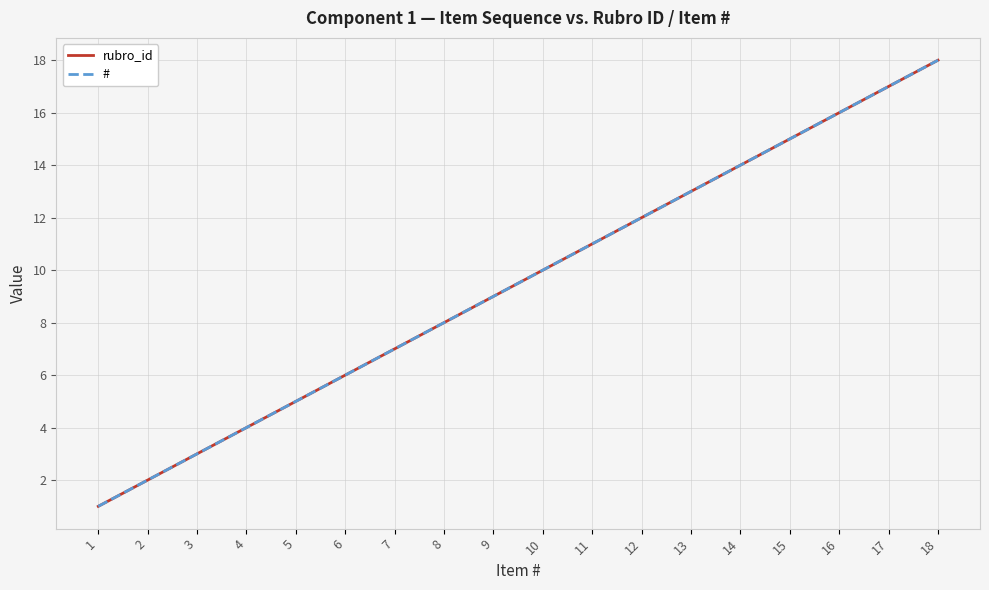

At which category is the sum across all series the highest?

18